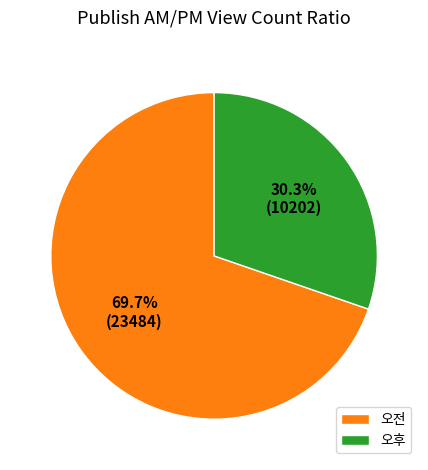

Is there a majority slice in this chart?

Yes